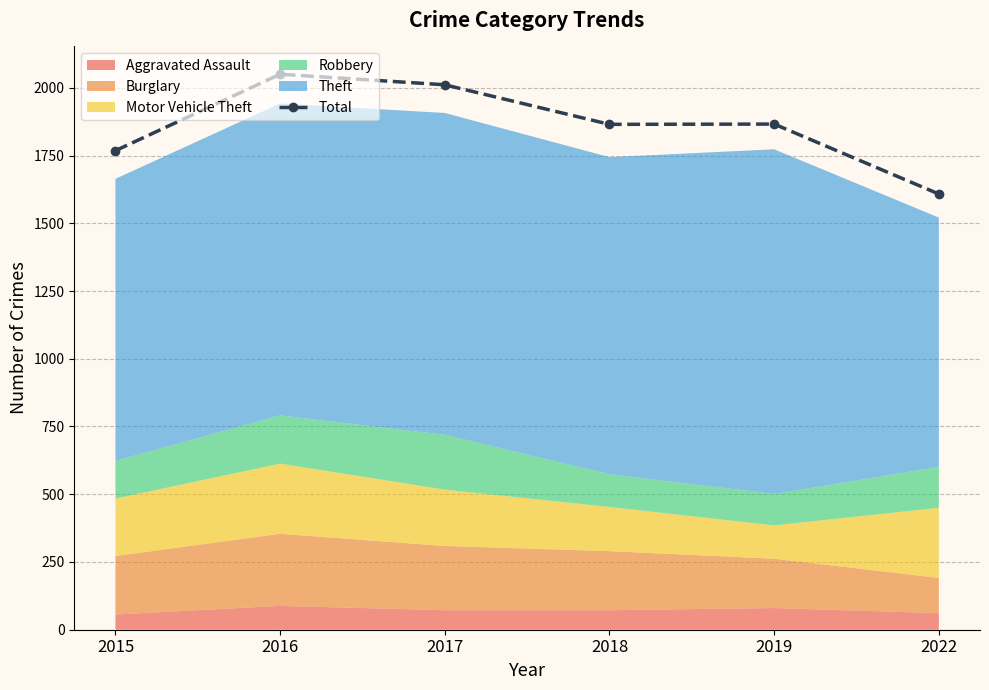

Reading right to left, what are all the values shown in this chart?

2022=1608	2019=1866	2018=1865	2017=2011	2016=2050	2015=1768